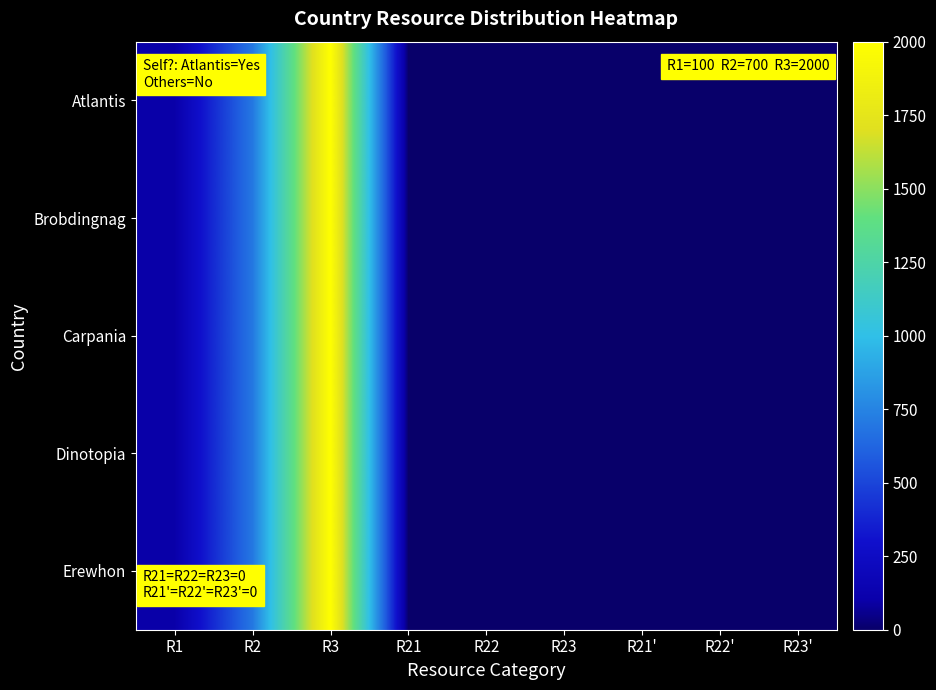

Reading left to right, extract all data points from this chart.

Atlantis: R1=100	R2=700	R3=2000	R21=0	R22=0	R23=0	R21'=0	R22'=0	R23'=0
Brobdingnag: R1=100	R2=700	R3=2000	R21=0	R22=0	R23=0	R21'=0	R22'=0	R23'=0
Carpania: R1=100	R2=700	R3=2000	R21=0	R22=0	R23=0	R21'=0	R22'=0	R23'=0
Dinotopia: R1=100	R2=700	R3=2000	R21=0	R22=0	R23=0	R21'=0	R22'=0	R23'=0
Erewhon: R1=100	R2=700	R3=2000	R21=0	R22=0	R23=0	R21'=0	R22'=0	R23'=0